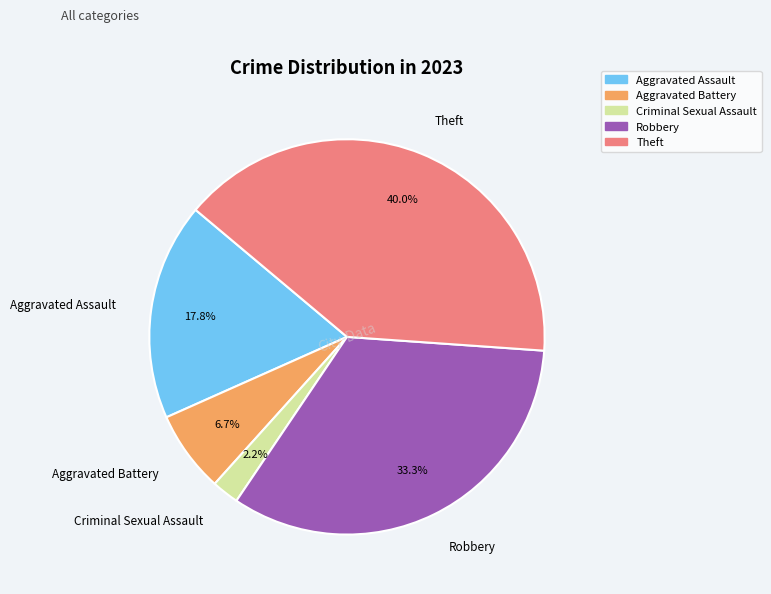

How many slices are in this pie chart?

5